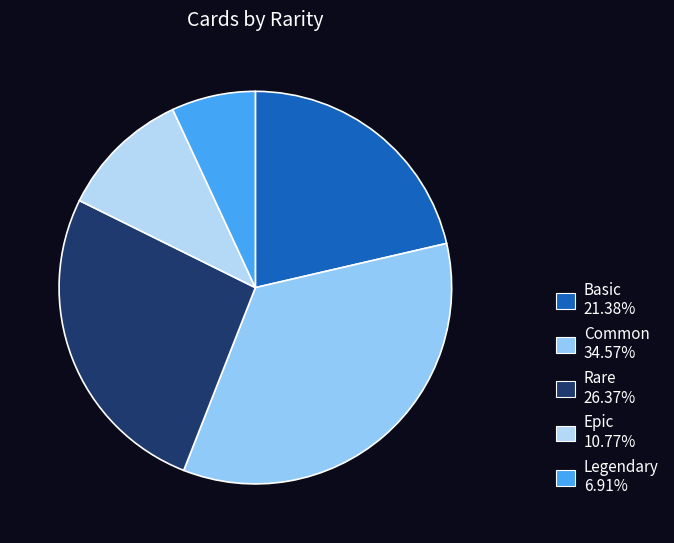

Which slice is the smallest?

Legendary